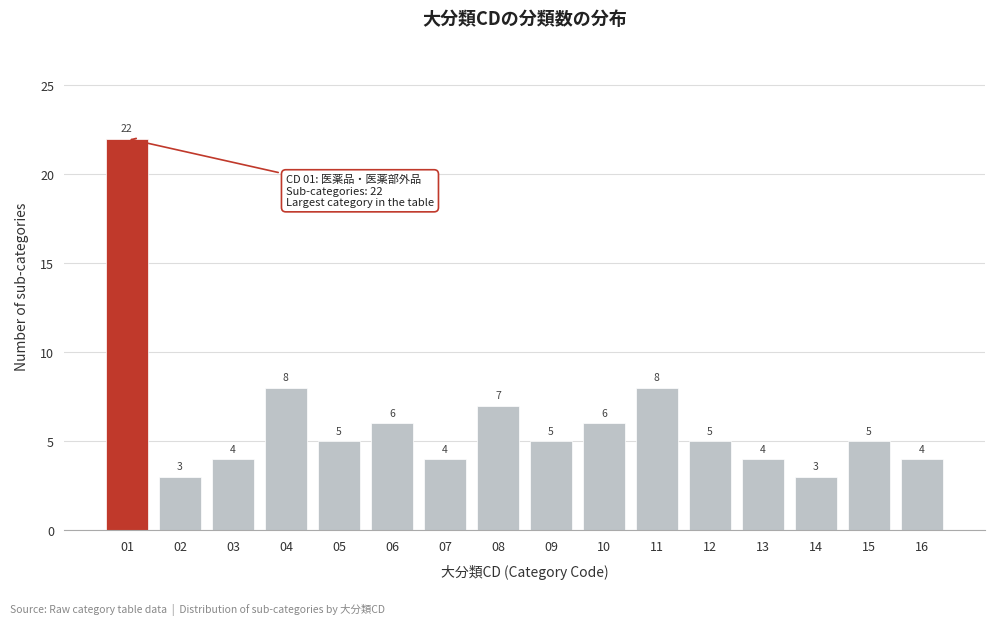

Reading left to right, list all the values displayed in this chart.

22	3	4	8	5	6	4	7	5	6	8	5	4	3	5	4